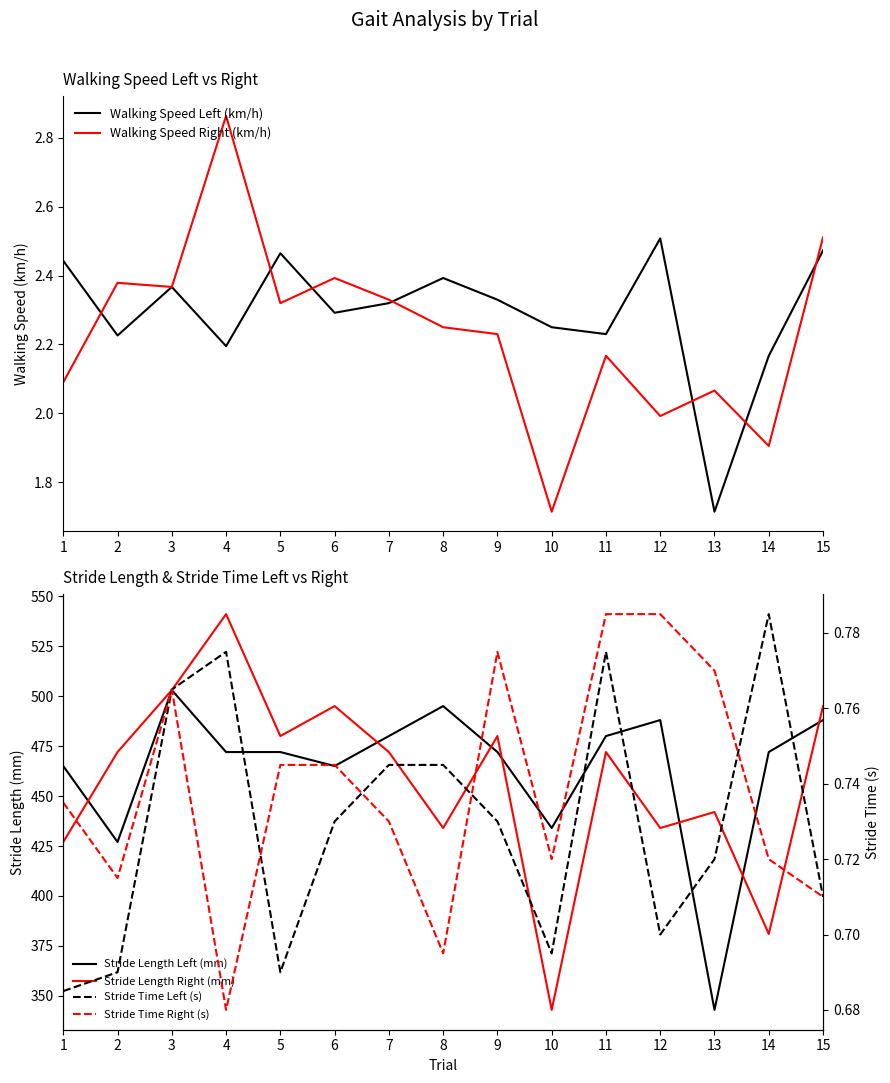

Which series ends up on top after the final intersection of Walking Speed Right (km/h) and Walking Speed Left (km/h)?

Walking Speed Right (km/h)